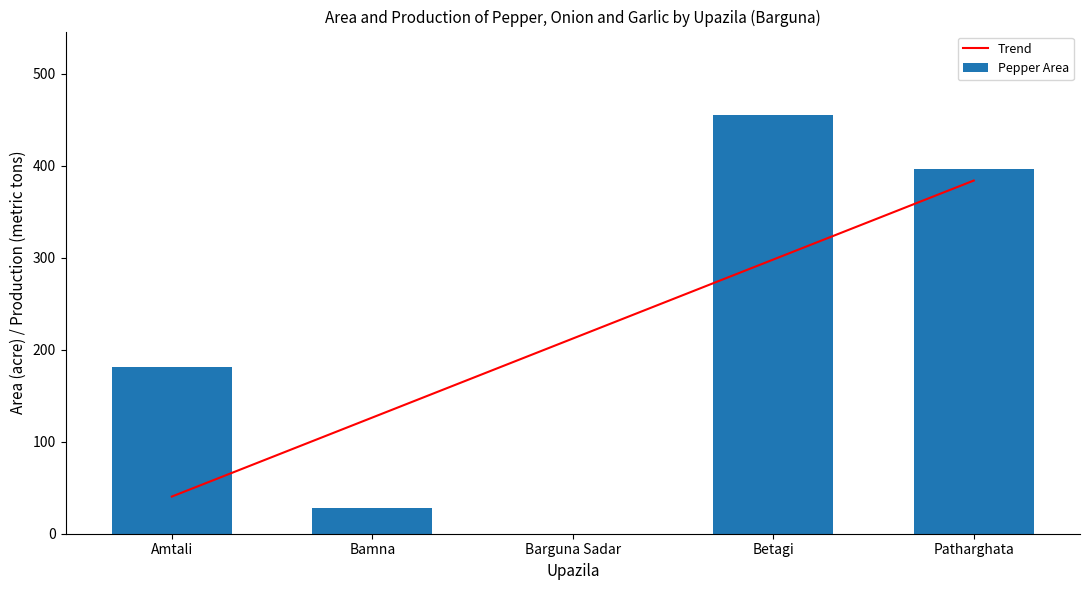

List the labels in order of Trend value, smallest first.

Amtali, Bamna, Barguna Sadar, Betagi, Patharghata